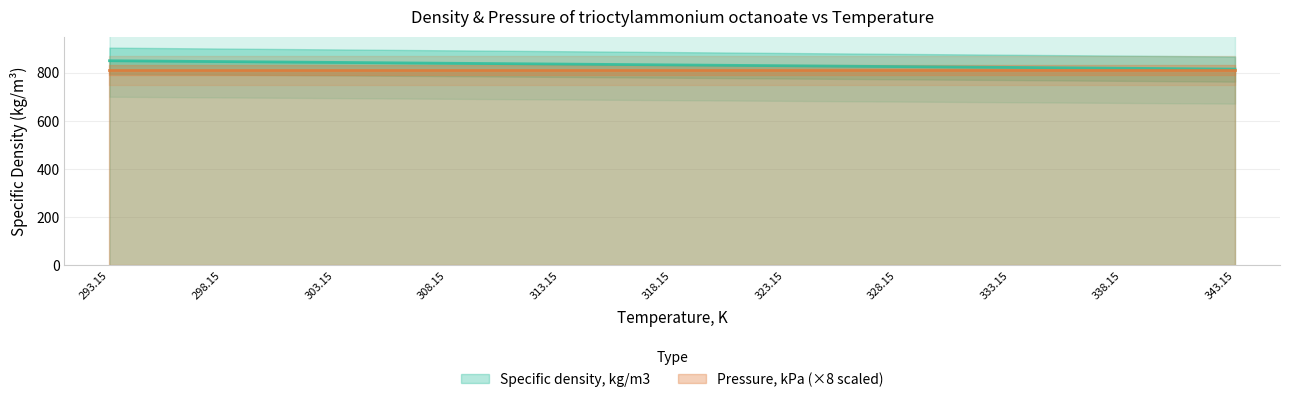

What is the label of the 2nd point from the left?

298.15